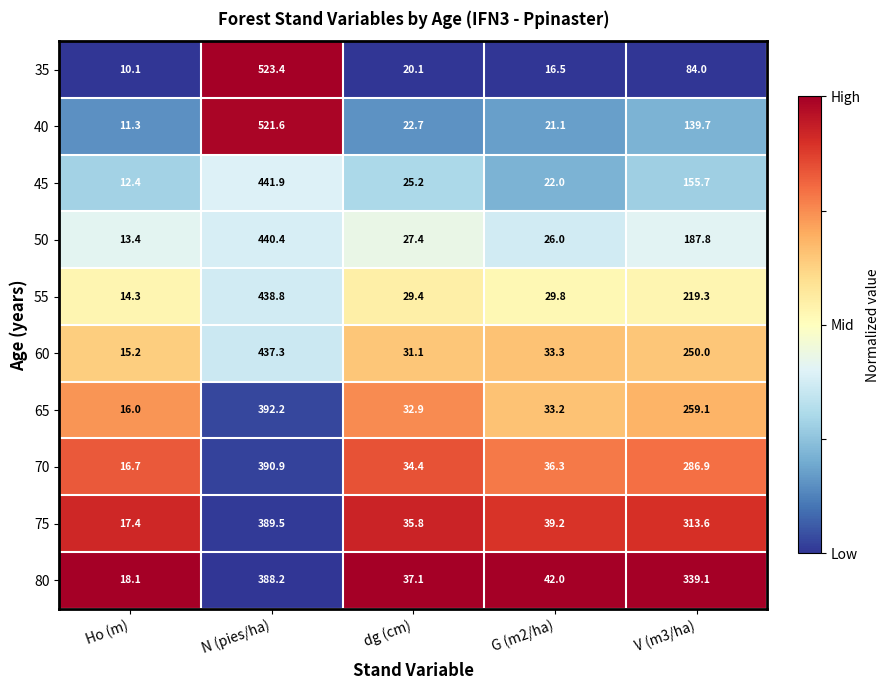

Which series has the largest total across all categories?

80